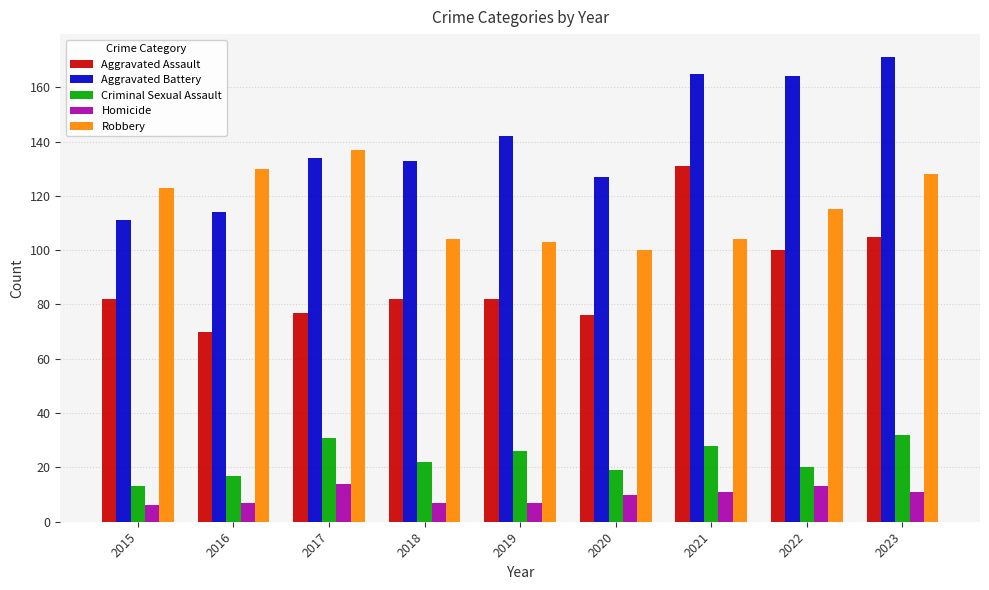

At 2021, list the series in order from smallest to largest.

Homicide, Criminal Sexual Assault, Robbery, Aggravated Assault, Aggravated Battery